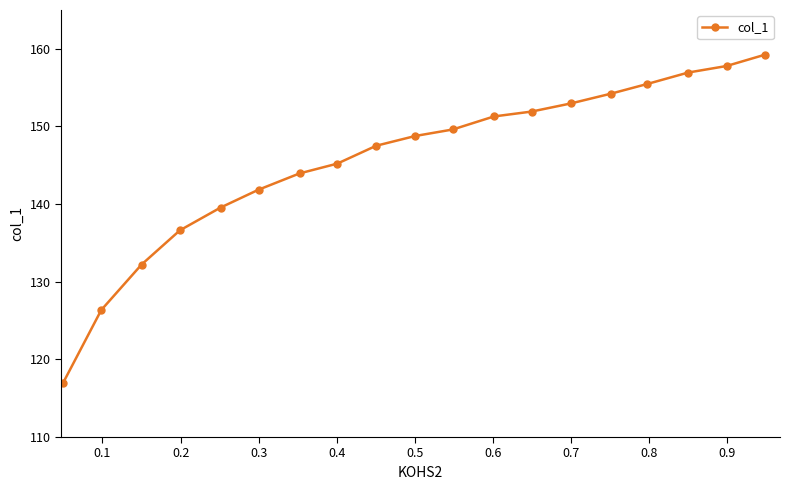

Reading right to left, list all the values displayed in this chart.

159.3	157.8	156.9	155.5	154.2	153.0	151.9	151.3	149.6	148.8	147.5	145.2	144.0	141.9	139.6	136.6	132.2	126.4	116.9